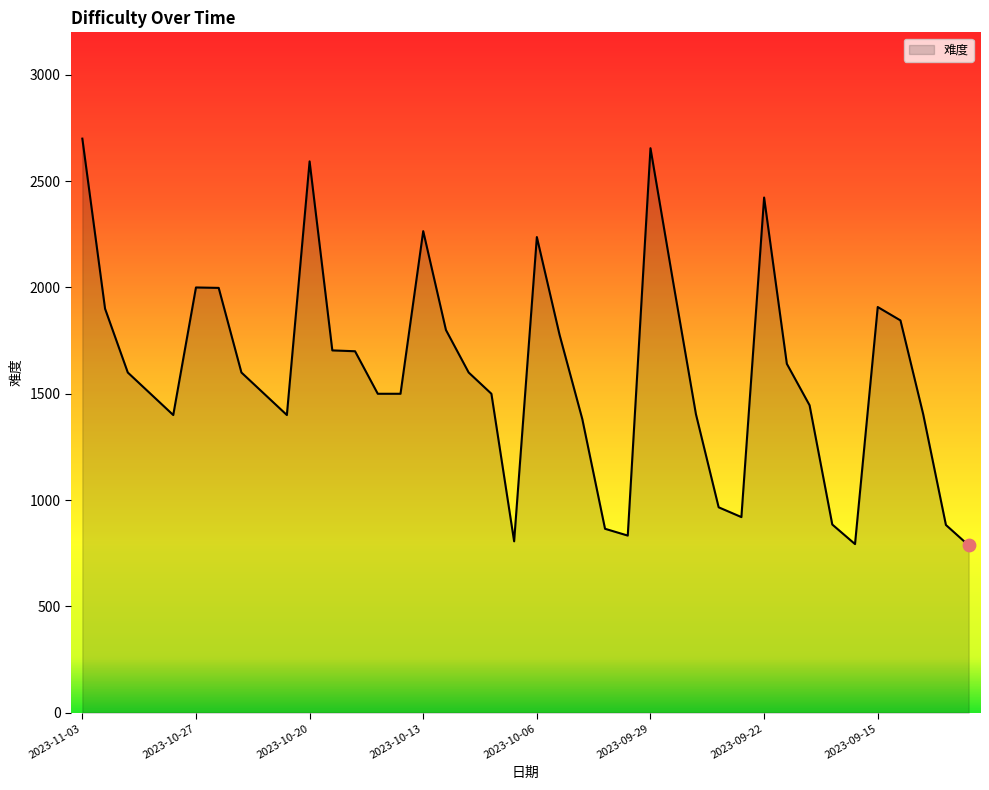

What is the greatest value displayed?

2700